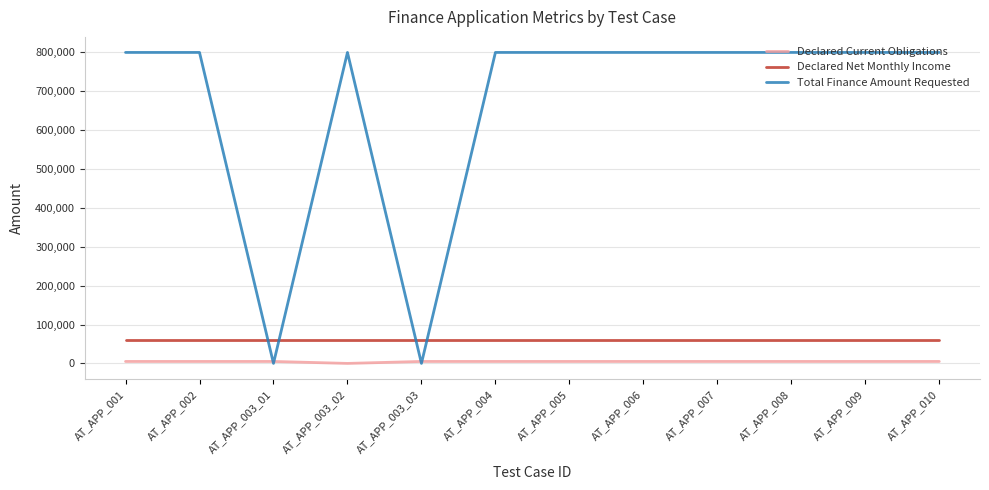

Is it true that Total Finance Amount Requested equals 800000 at AT_APP_004?

True